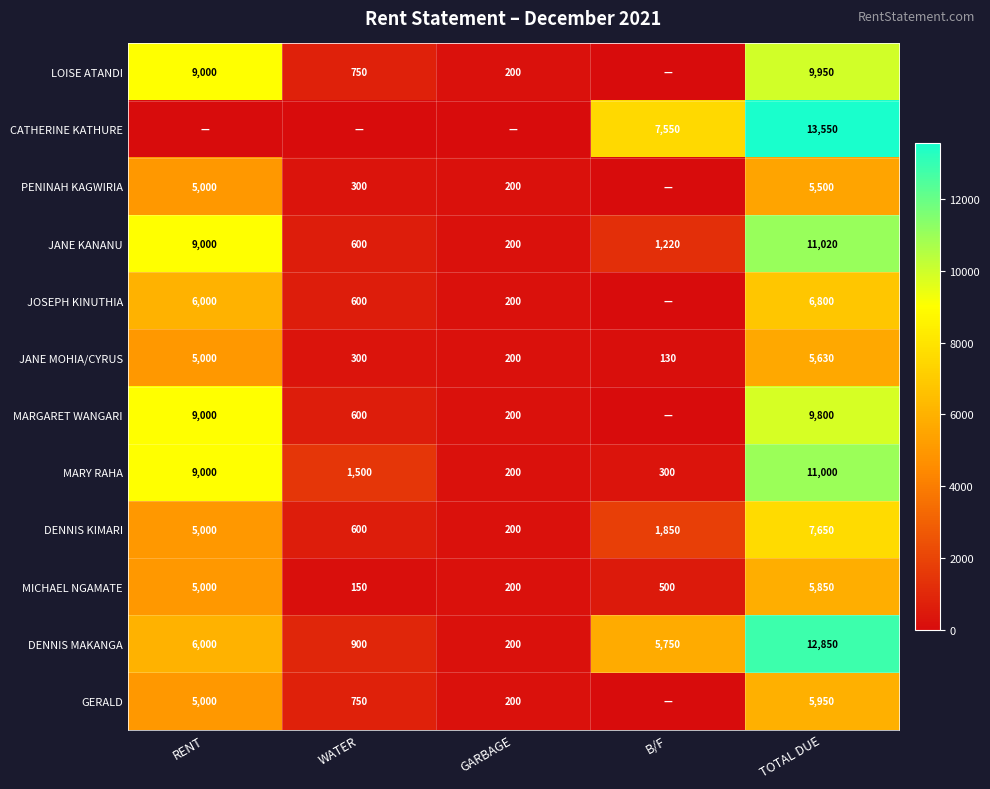

At which category is the sum across all series the highest?

TOTAL DUE